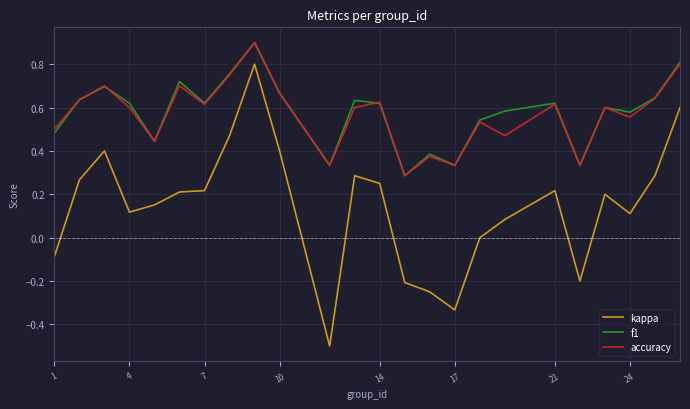

True or false: kappa and accuracy cross at least once.

False